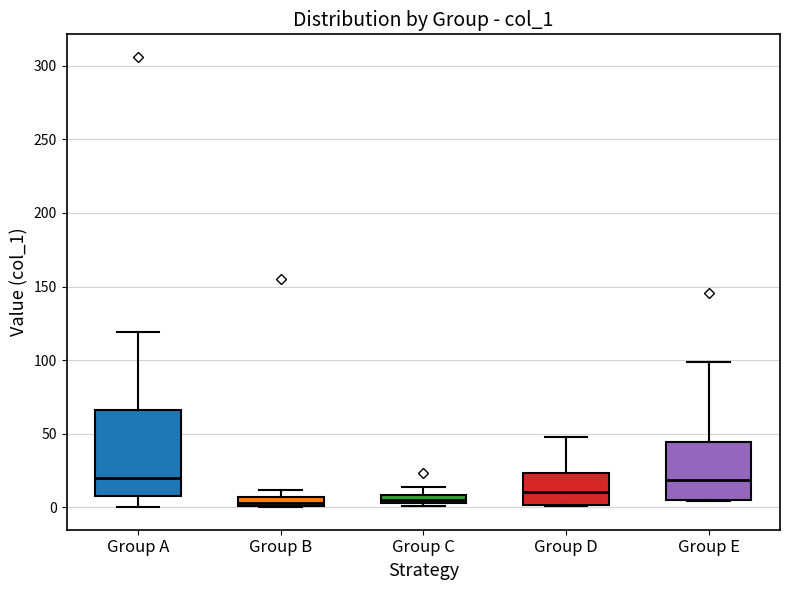

Where does the upper whisker of the box for Group C end on the y-axis? The values are not printed on the chart, so give them approximately, as read against the axis.

15